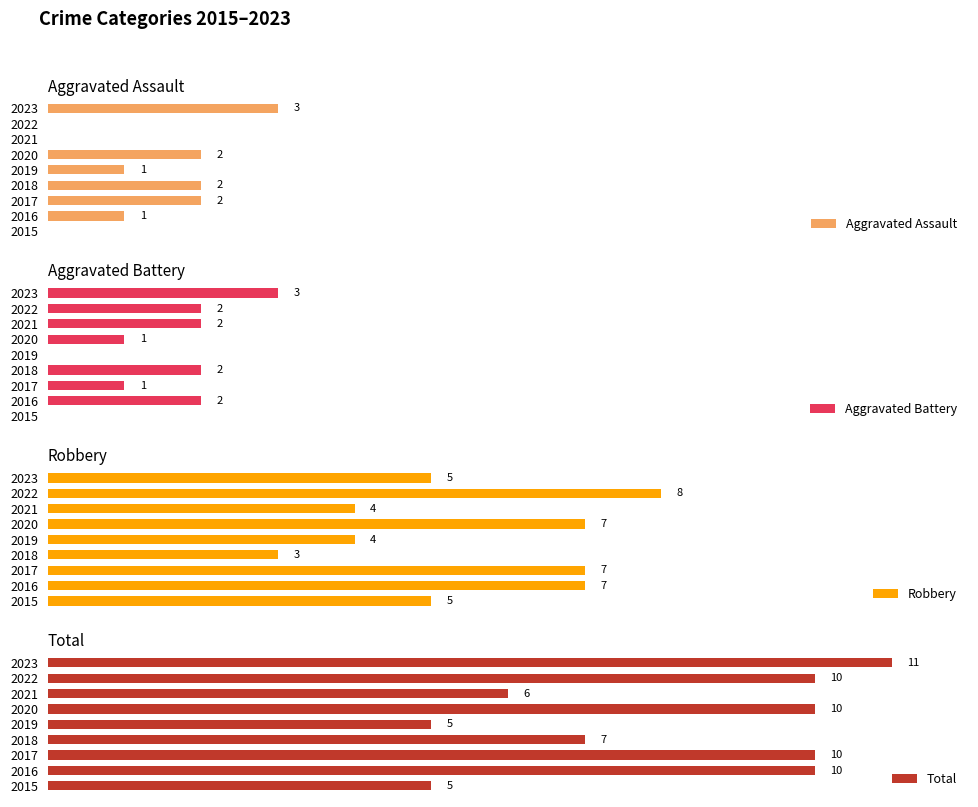

True or false: Aggravated Battery has a value of 0 at 2017.

False